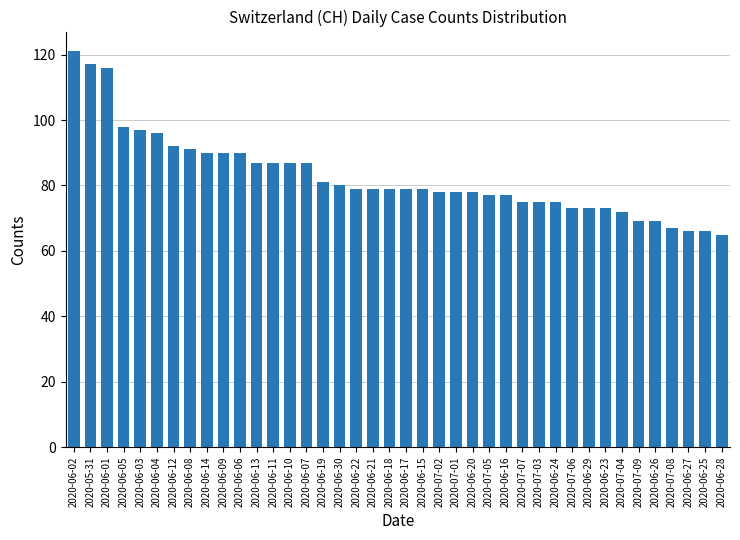

What is the value of the 18th bar from the left?

79